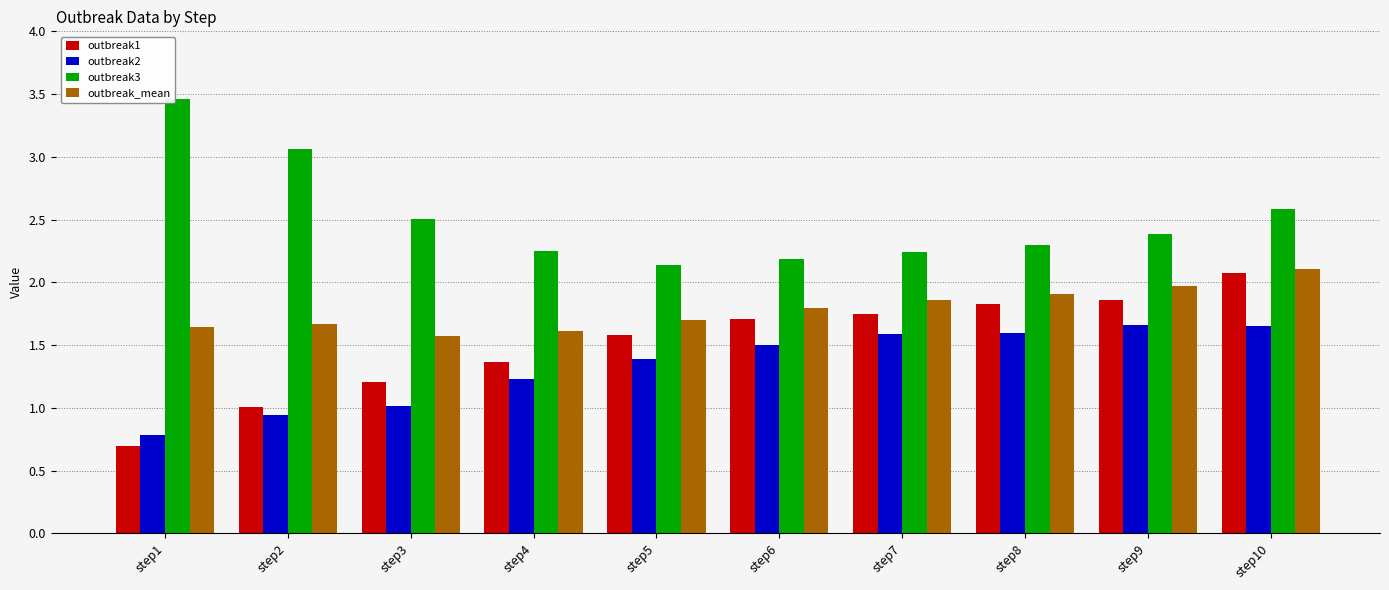

Which category has the lowest value in the outbreak3 series?

step5